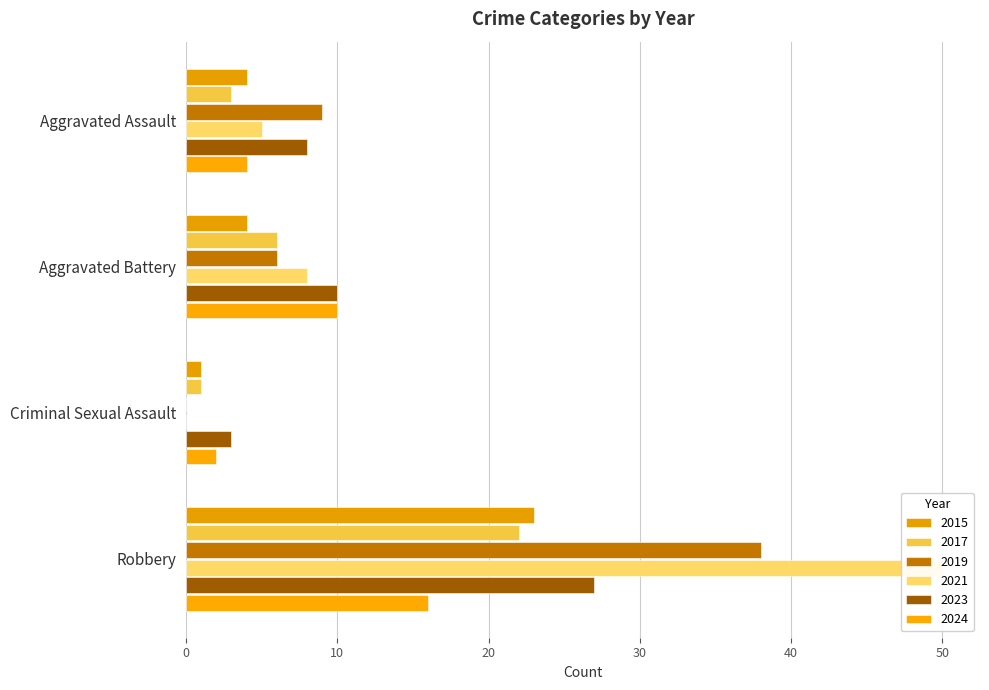

Rank the series by their maximum value, from highest to lowest.

2016, 2018, 2019, 2015, 2017, 2024